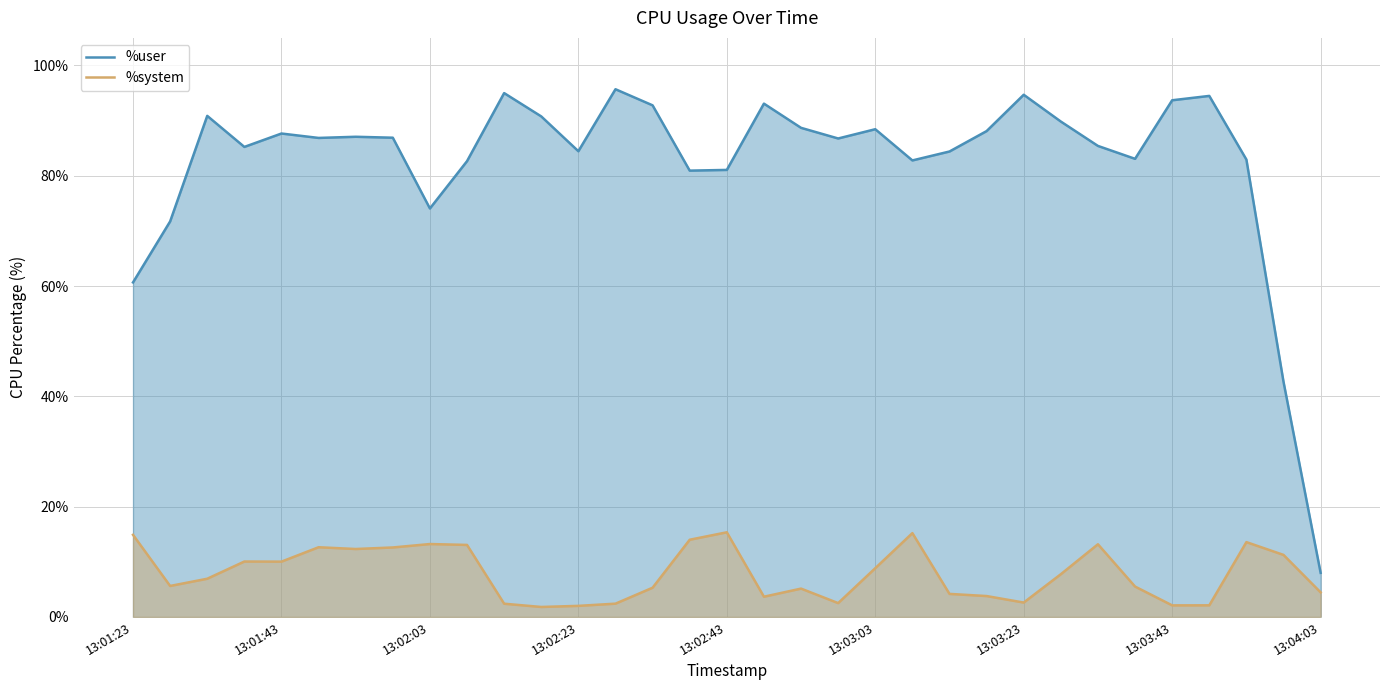

How many values in the %system series exceed 6?

17